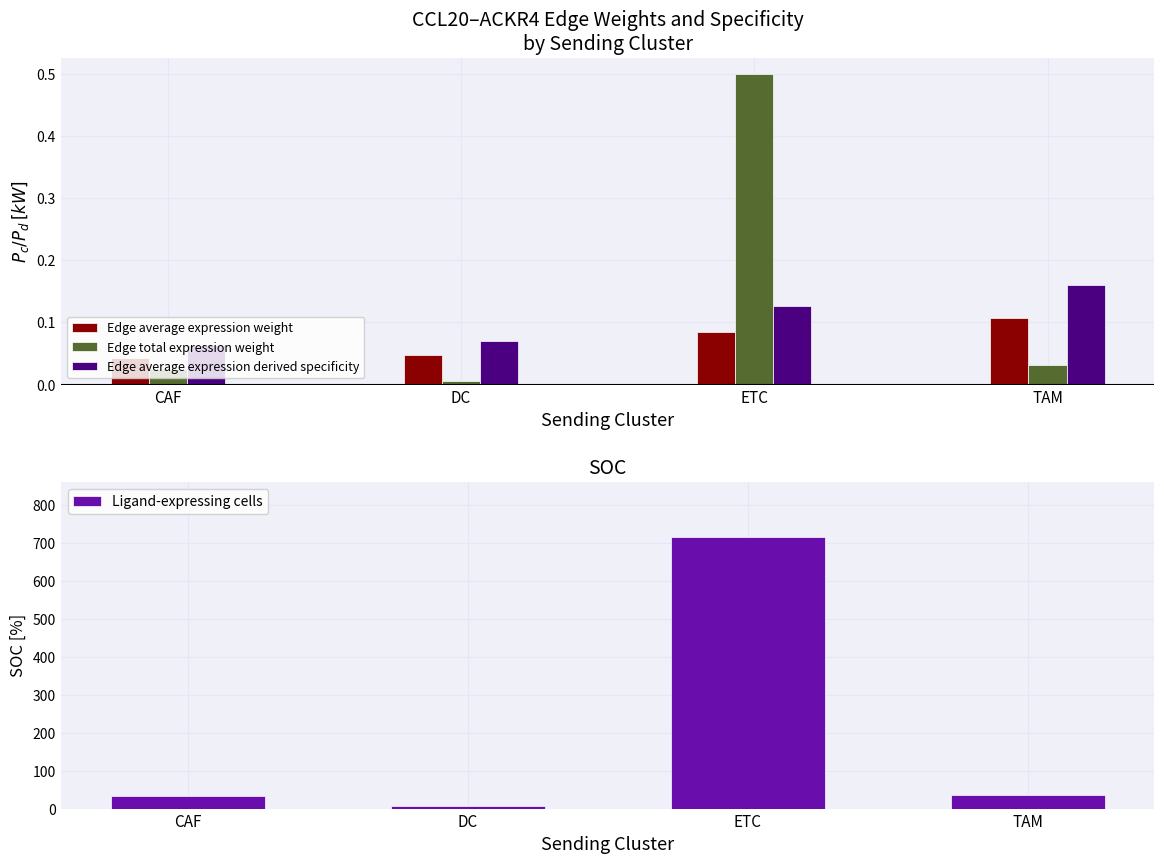

What is the average value of the Edge total expression weight series?

0.1